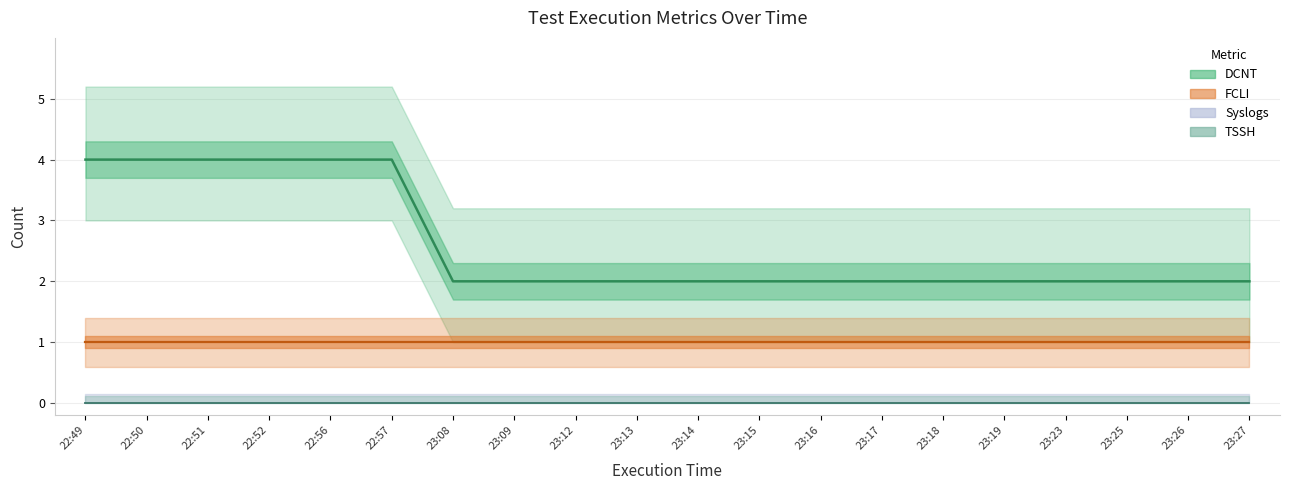

True or false: DCNT and Syslogs intersect in this chart.

False